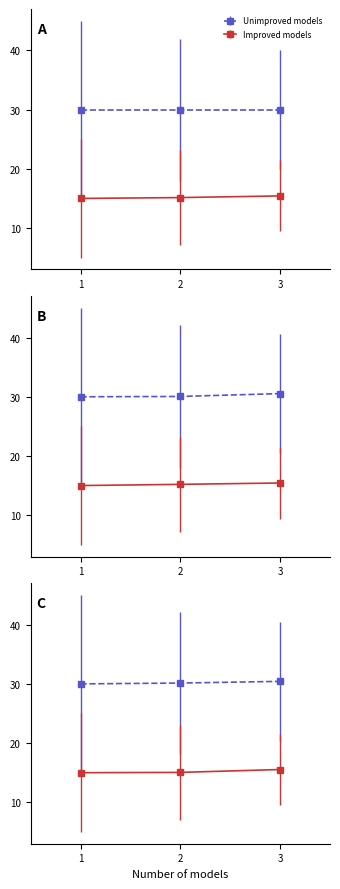

How many categories are shown in the chart?

3